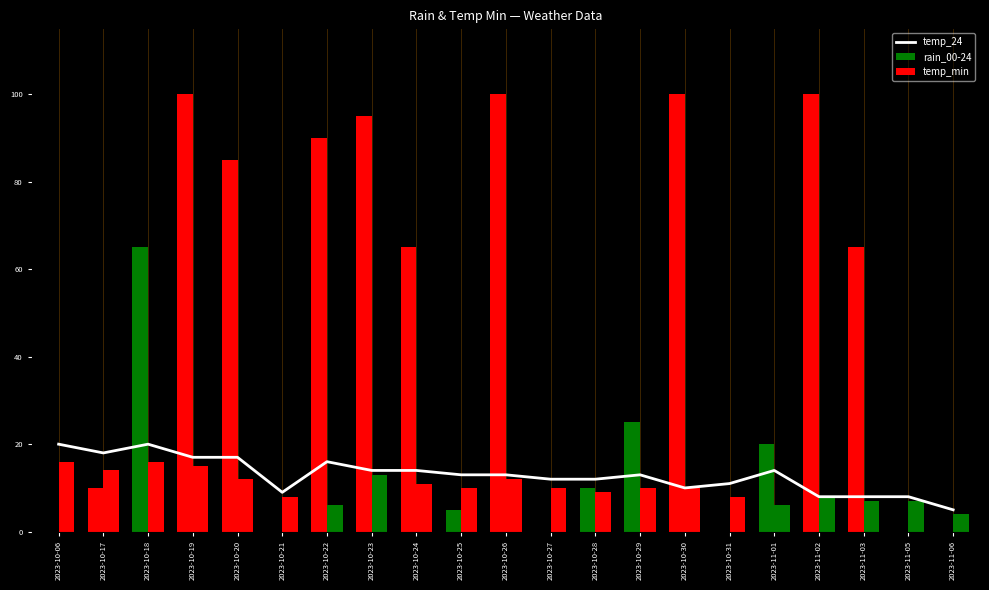

What is the average value?

13